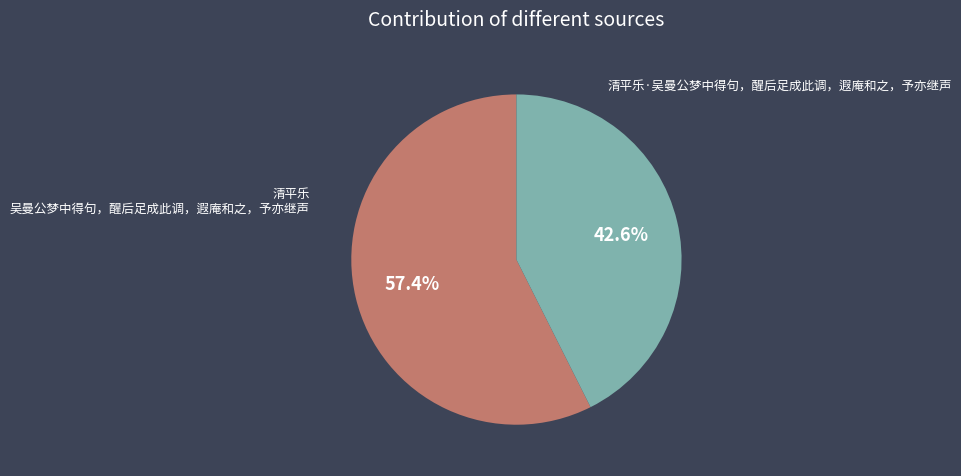

Which slice is the smallest?

清平乐·吴曼公梦中得句，醒后足成此调，遐庵和之，予亦继声